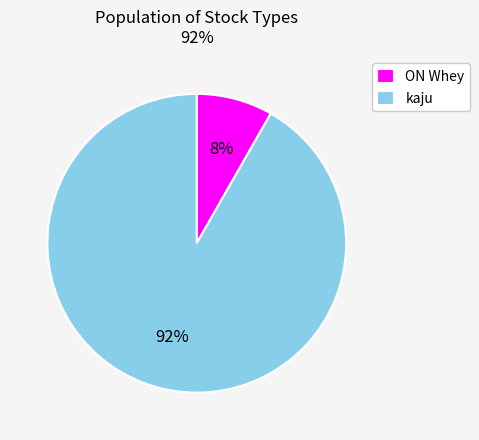

Rank the categories by value from highest to lowest.

kaju, ON Whey